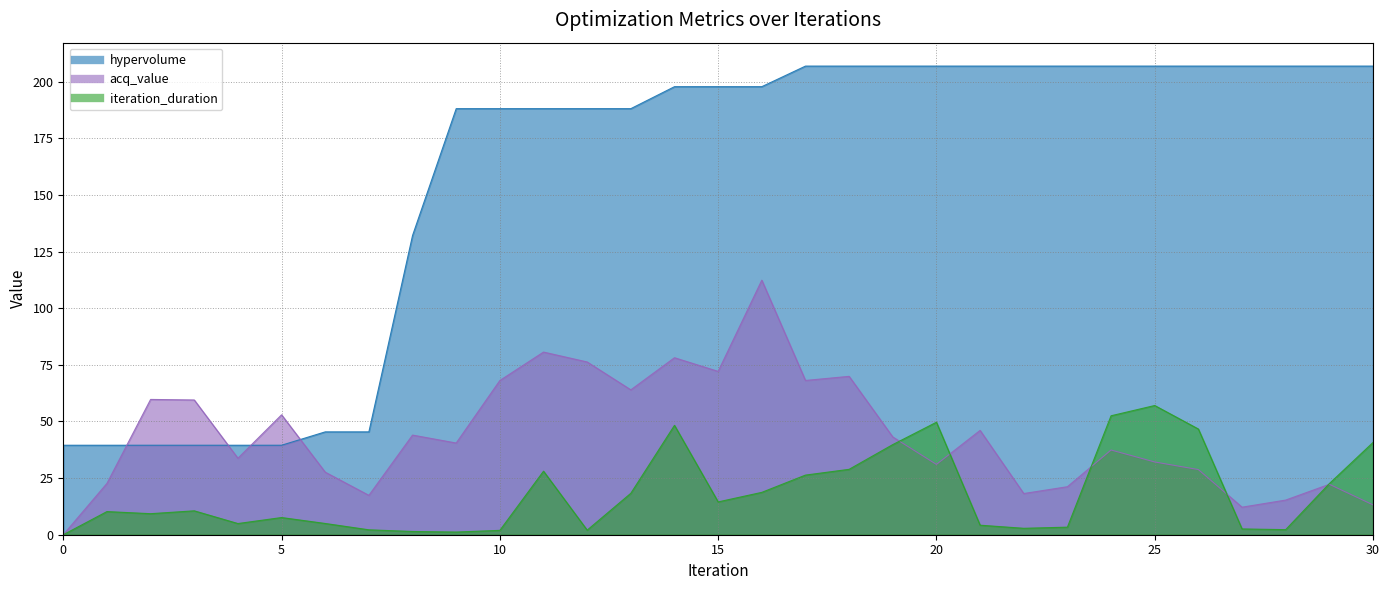

How many values in the hypervolume series exceed 197?

17